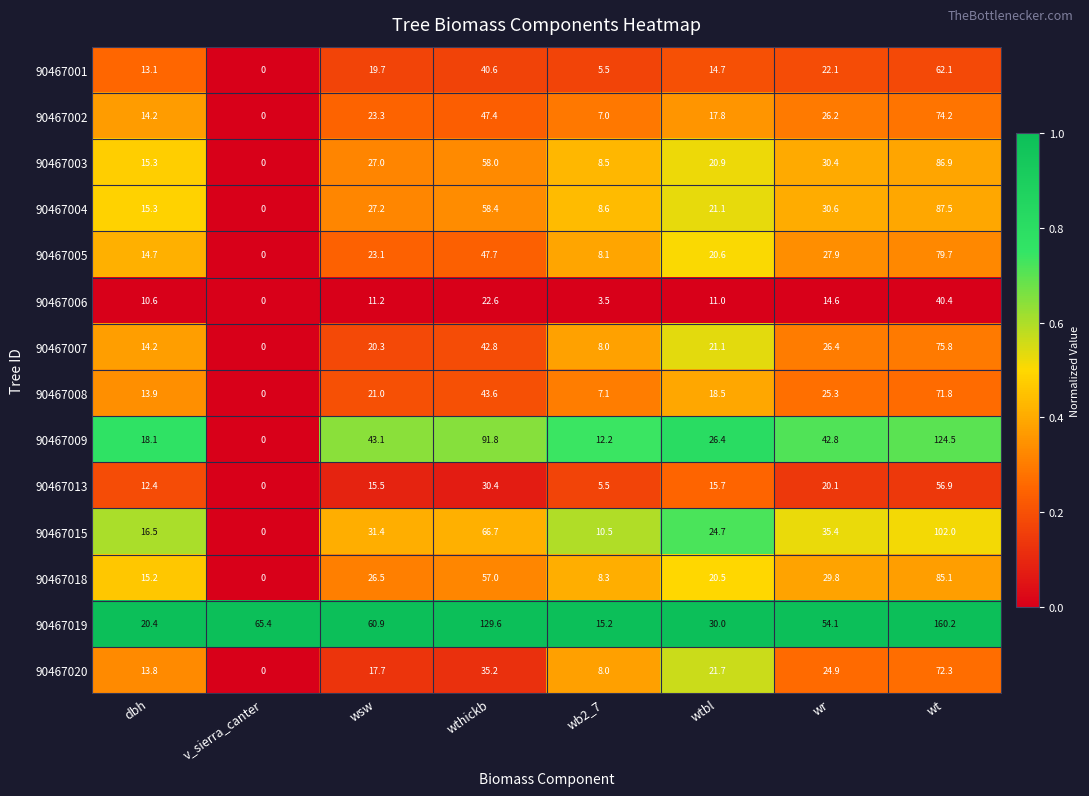

Where is 90467005 nearest to the value 39?

wthickb